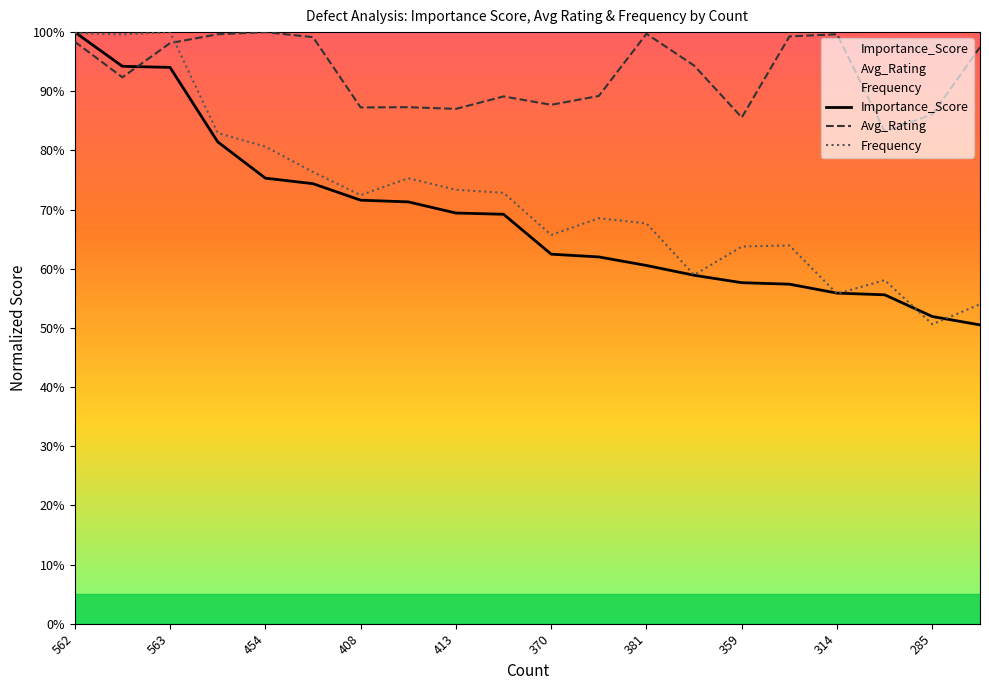

True or false: Frequency has a value of 50.6 at 285.

True